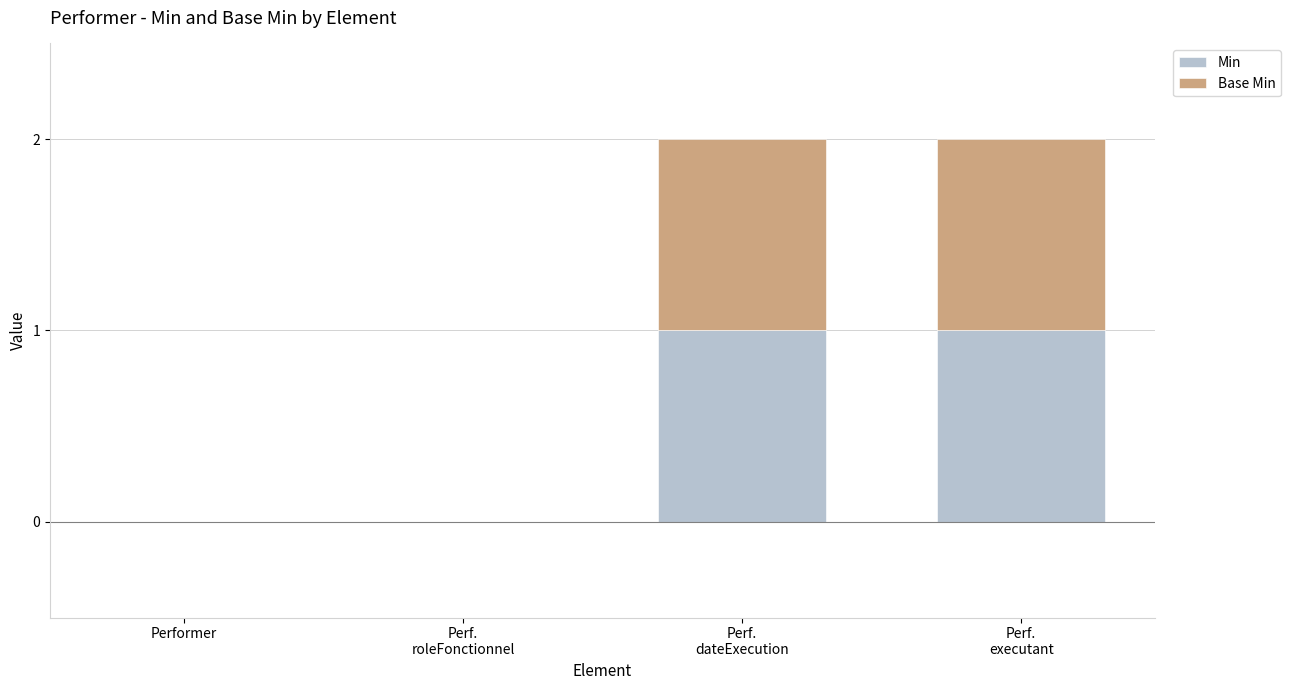

Are the bars horizontal?

No